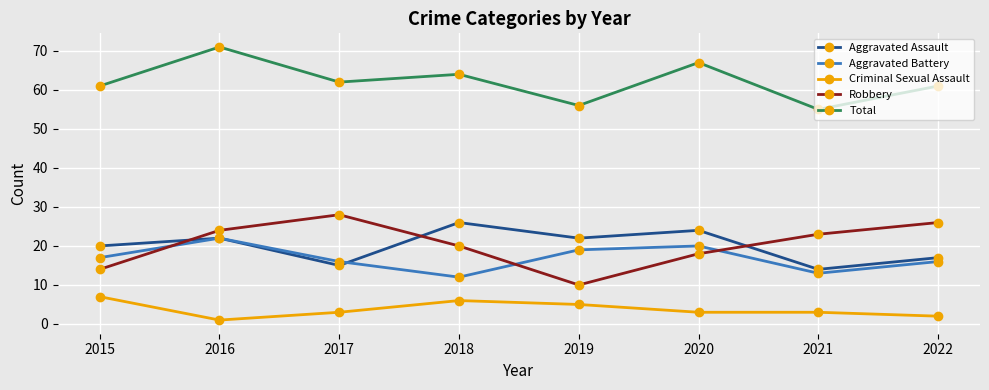

What is the difference between the highest and lowest values at 2019?

51